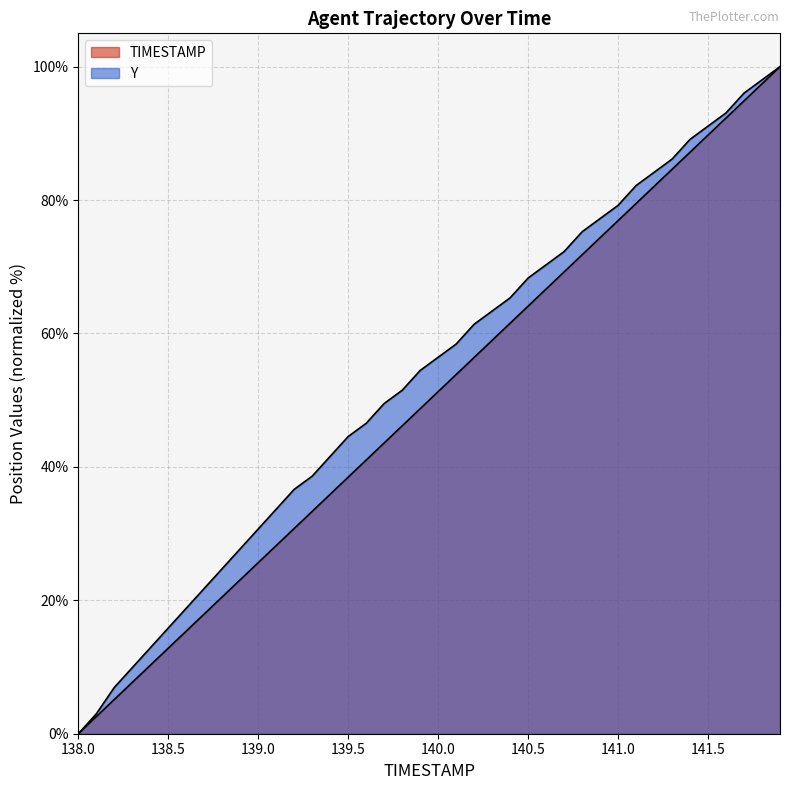

True or false: TIMESTAMP has more than 2 interior local peaks.

False